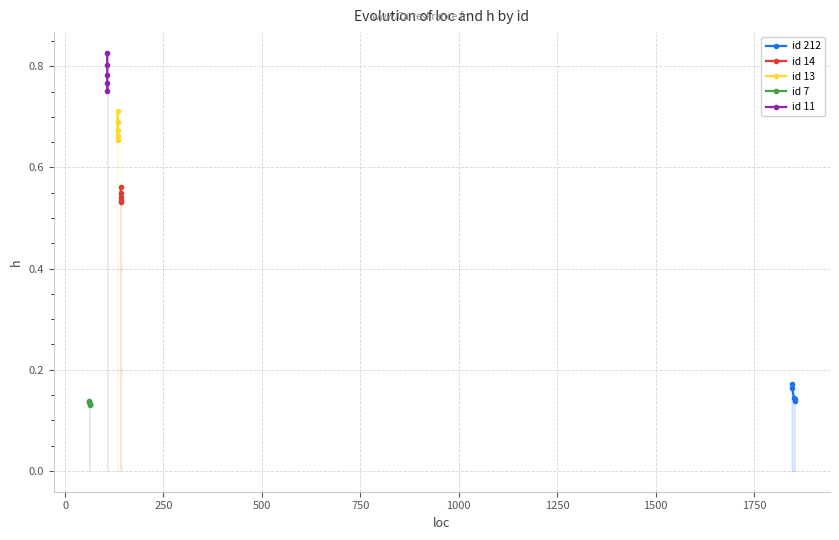

True or false: id 212 has more than 2 points higher than both neighbors.

False